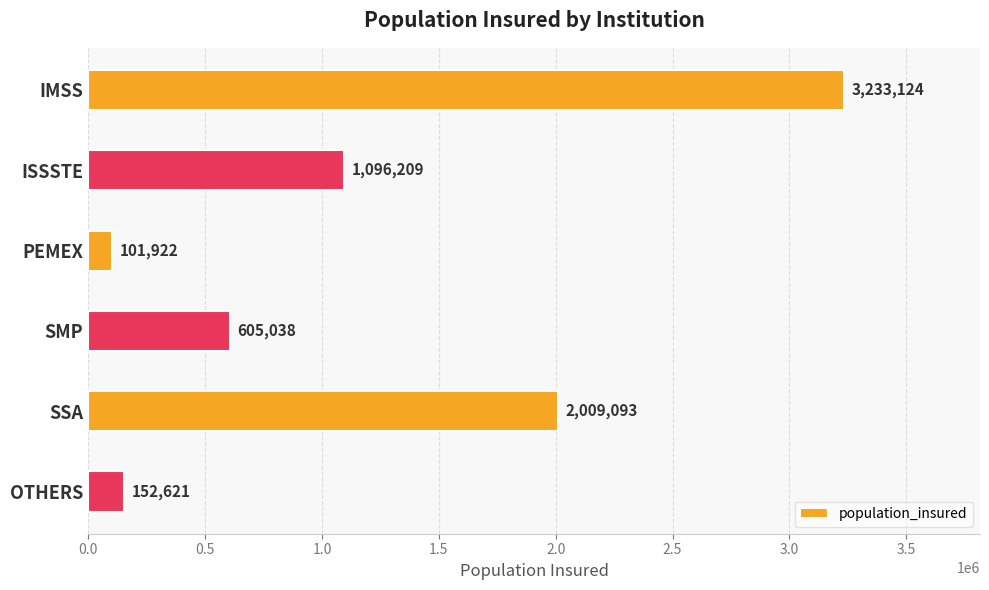

What is the difference between the maximum and second lowest values?

3080503